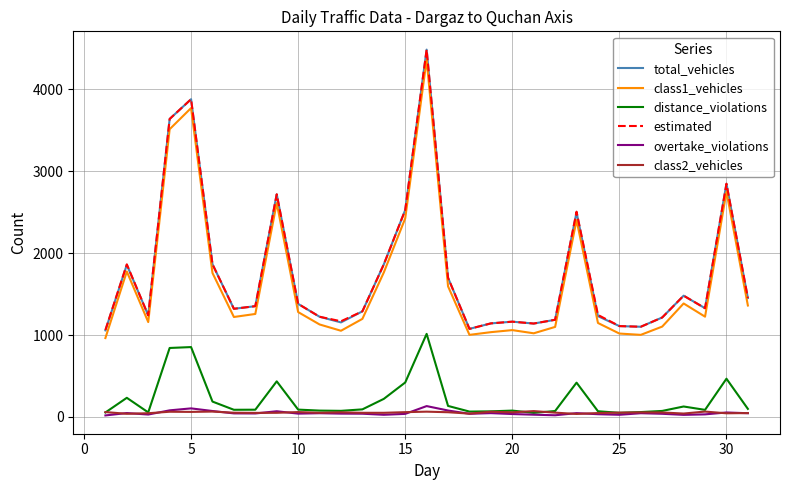

How many lines are shown in the chart?

6